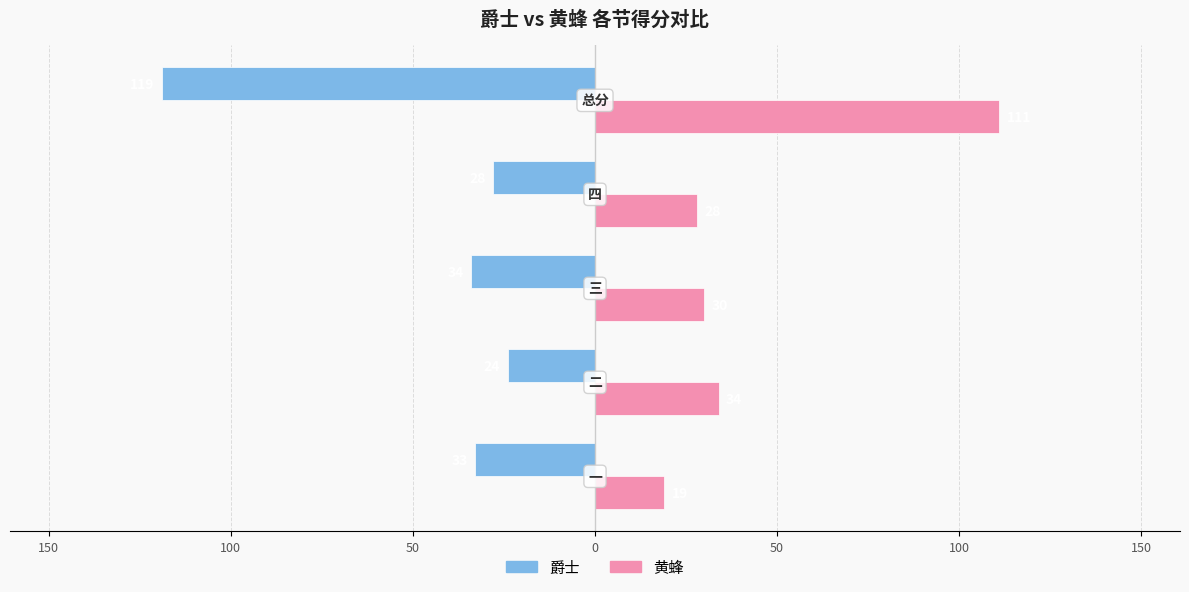

Reading left to right, list all the values displayed in this chart.

爵士: 200=-33	150=-24	100=-34	50=-28	0=-119
黄蜂: 200=19	150=34	100=30	50=28	0=111